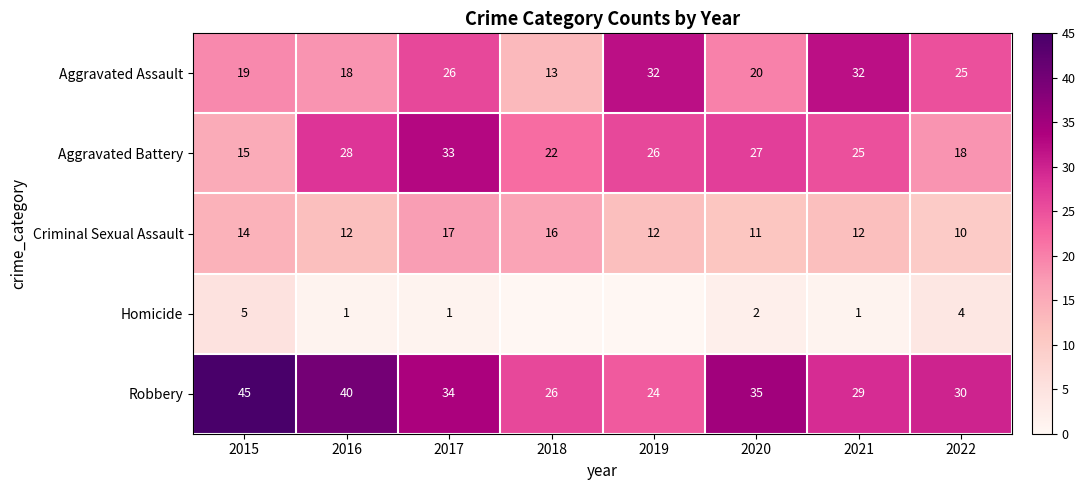

True or false: Criminal Sexual Assault has a value of 10 at 2022.

True